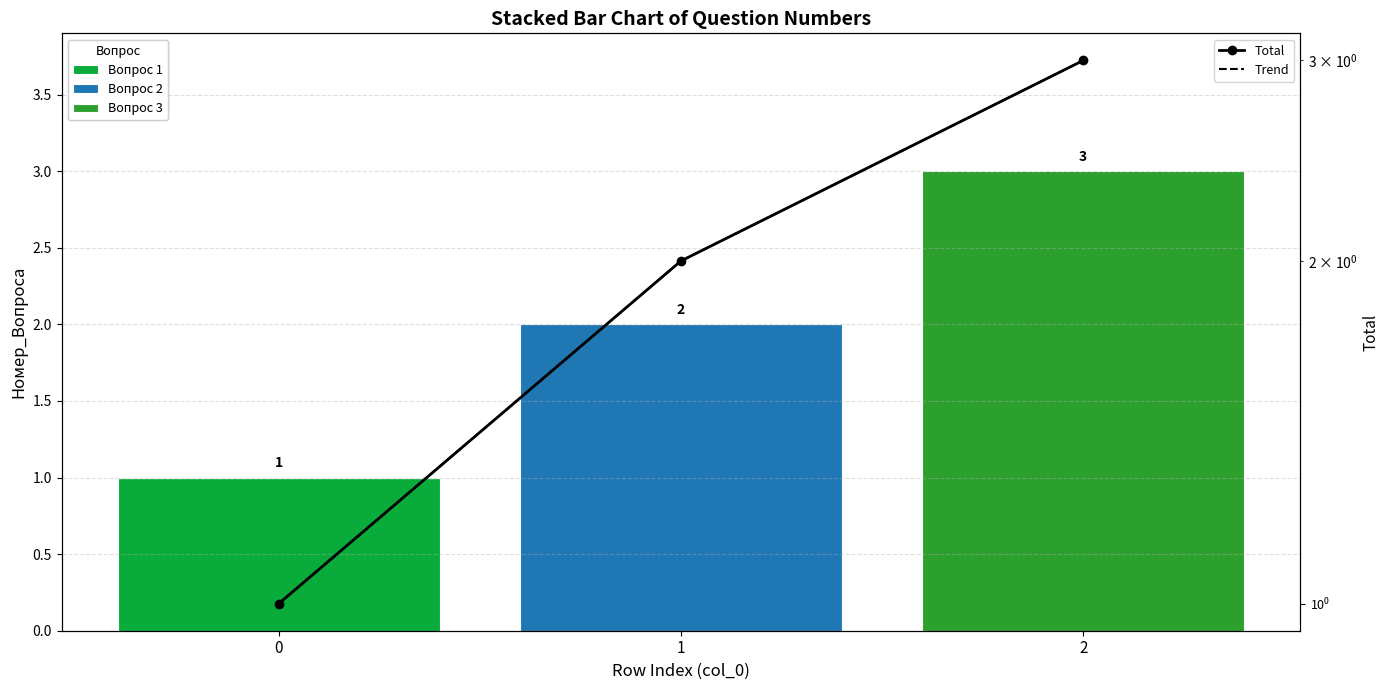

At which label does Trend first exceed 2?

2